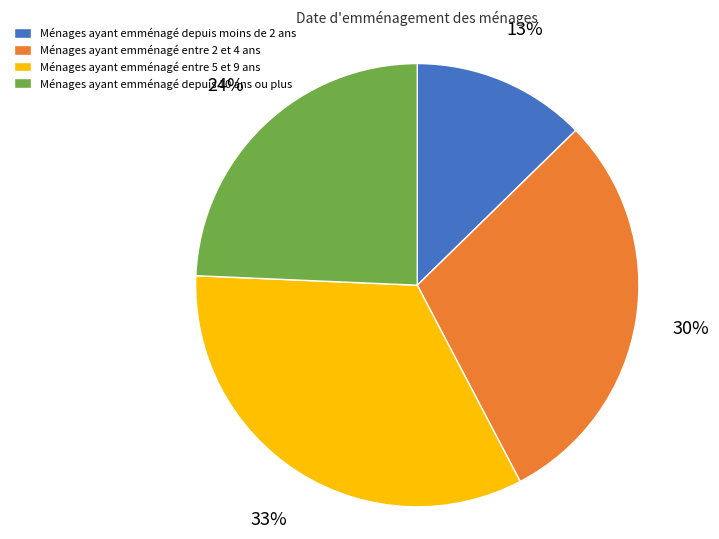

Is there a majority slice in this chart?

No